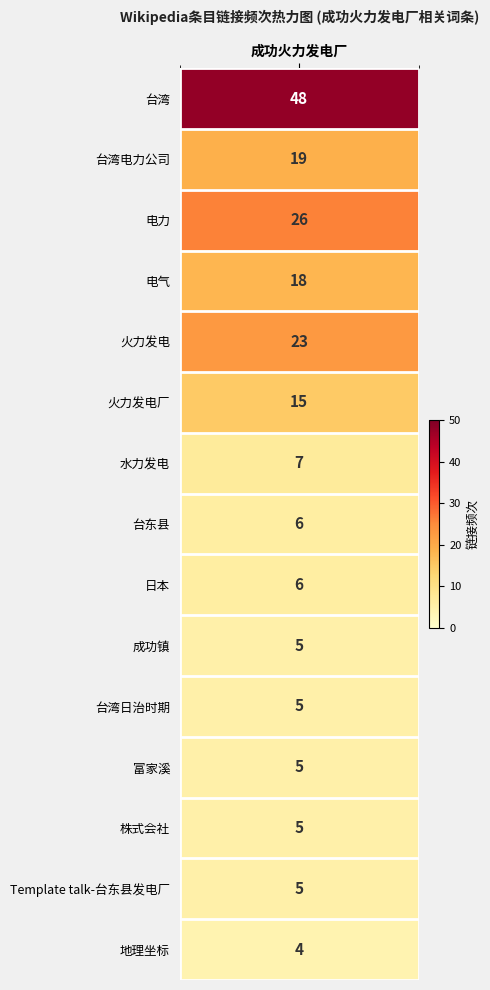

Rank the series by their maximum value, from lowest to highest.

地理坐标, 成功镇, 台湾日治时期, 富家溪, 株式会社, Template talk-台东县发电厂, 台东县, 日本, 水力发电, 火力发电厂, 电气, 台湾电力公司, 火力发电, 电力, 台湾